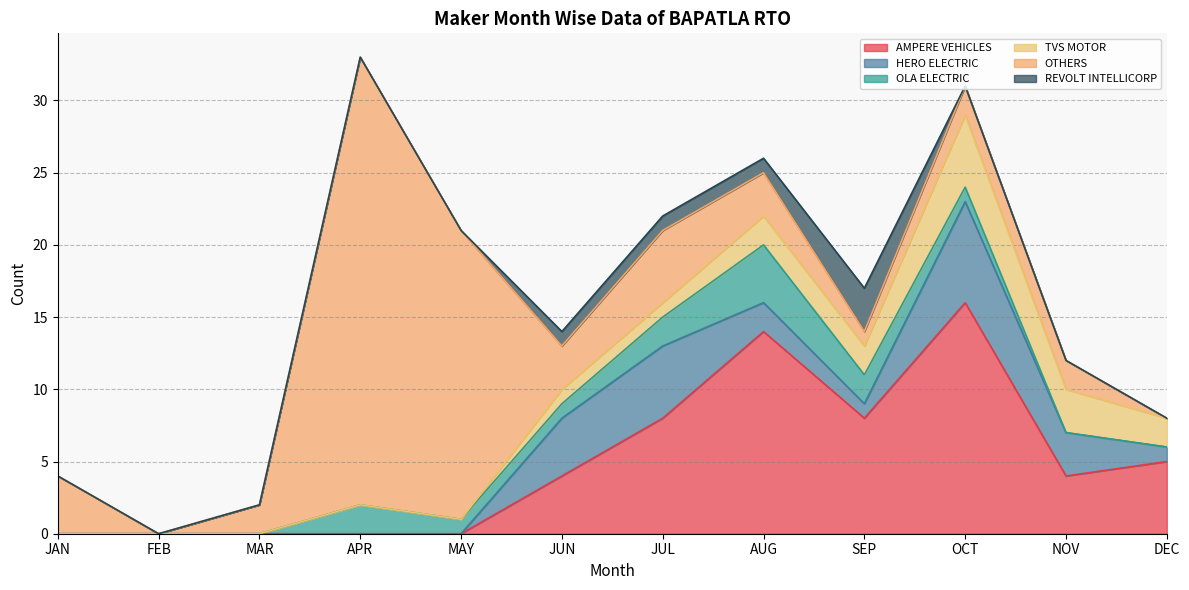

True or false: AMPERE VEHICLES has a value of 9 at FEB.

False